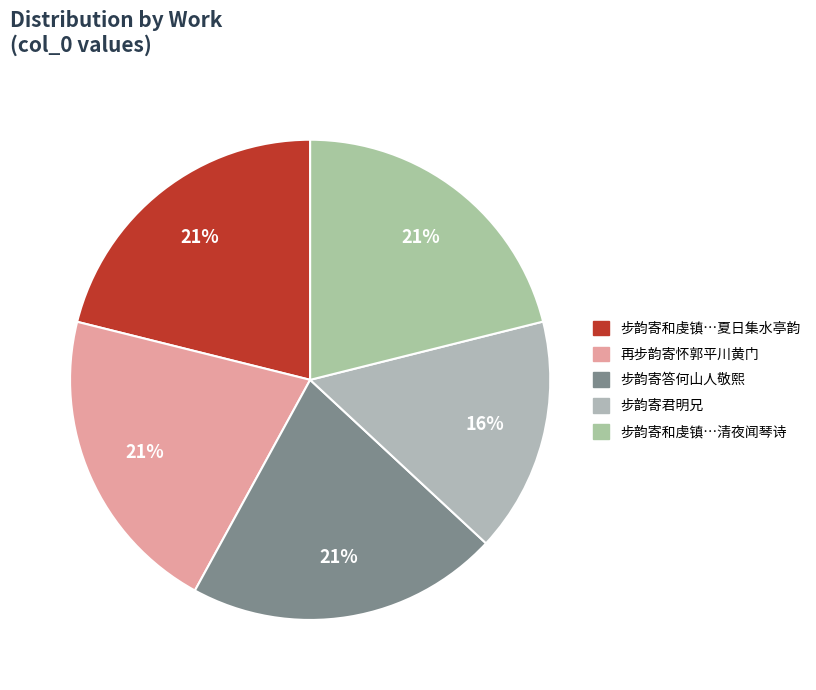

What percentage is NOT represented by 步韵寄答何山人敬熙?

79.0%